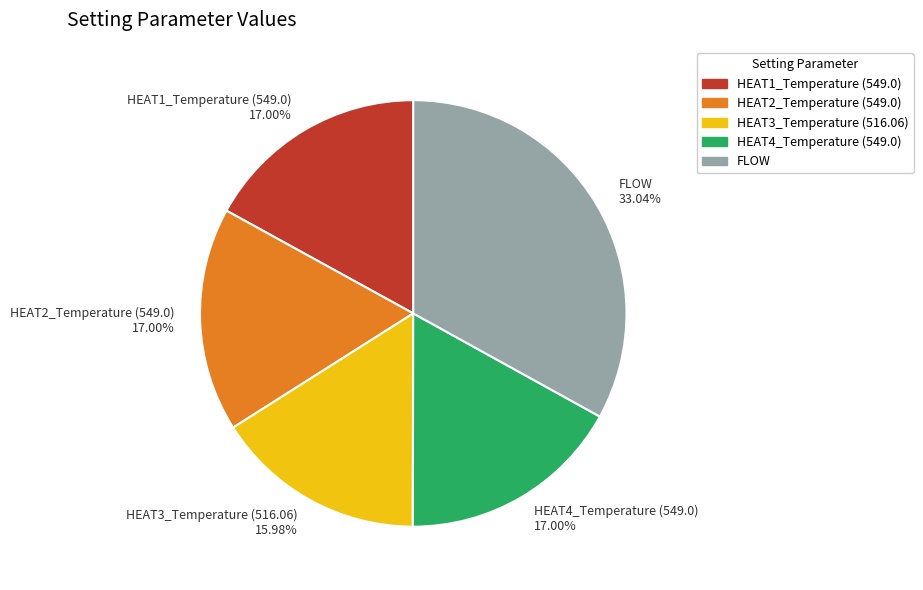

What is the smallest slice in the pie chart?

HEAT3_Temperature (516.06)